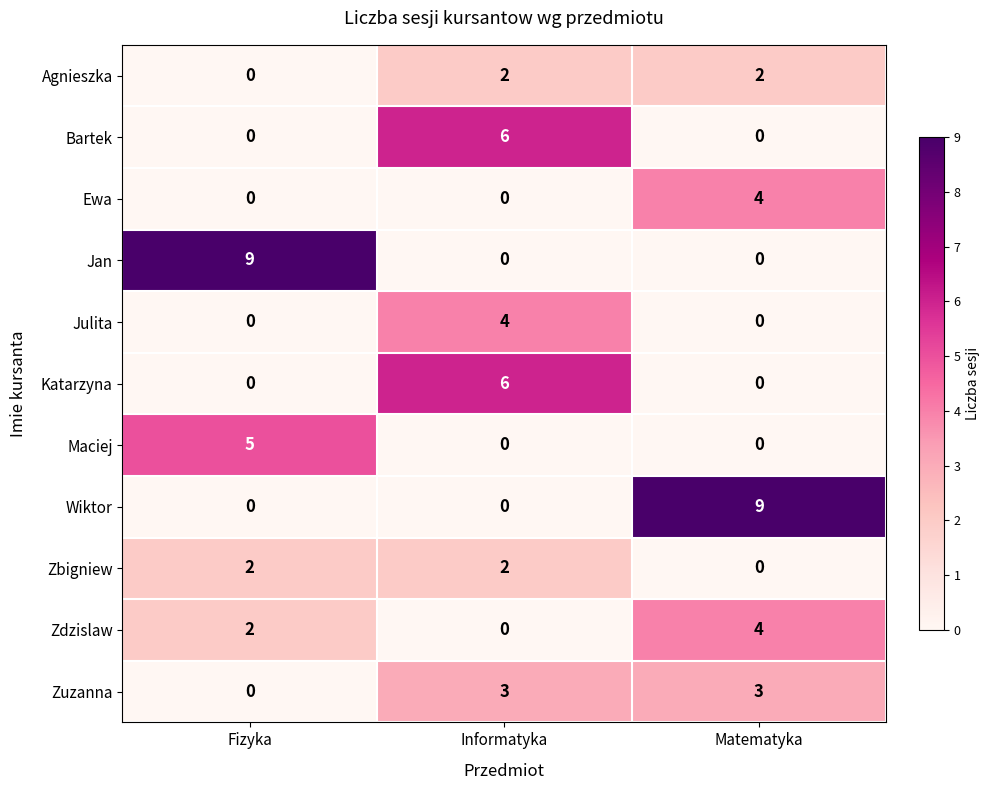

What is the highest value of the Jan series?

9